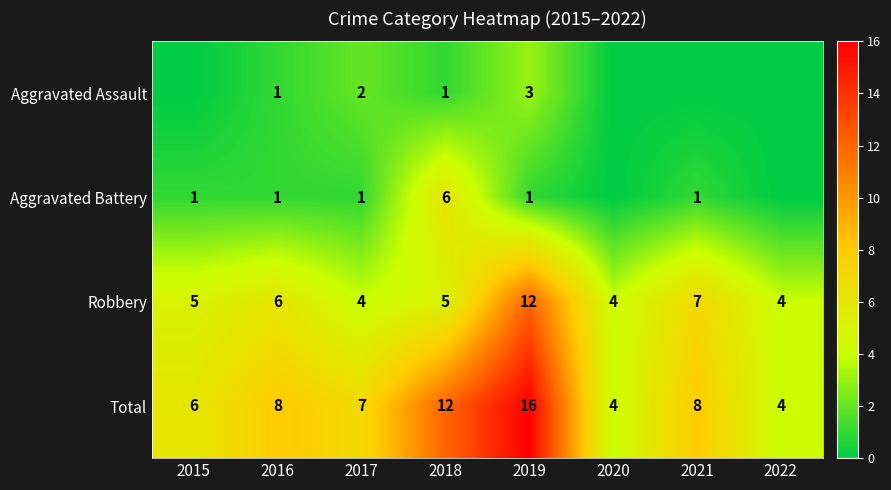

What value does the Robbery series have at 2020?

4